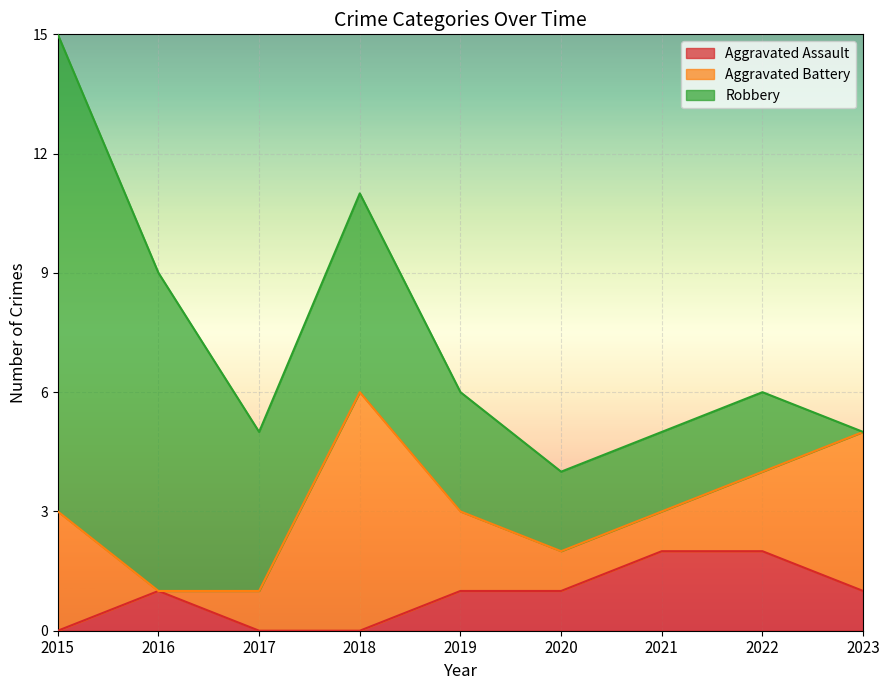

The Aggravated Assault series shows 1 at 2018. True or false?

False